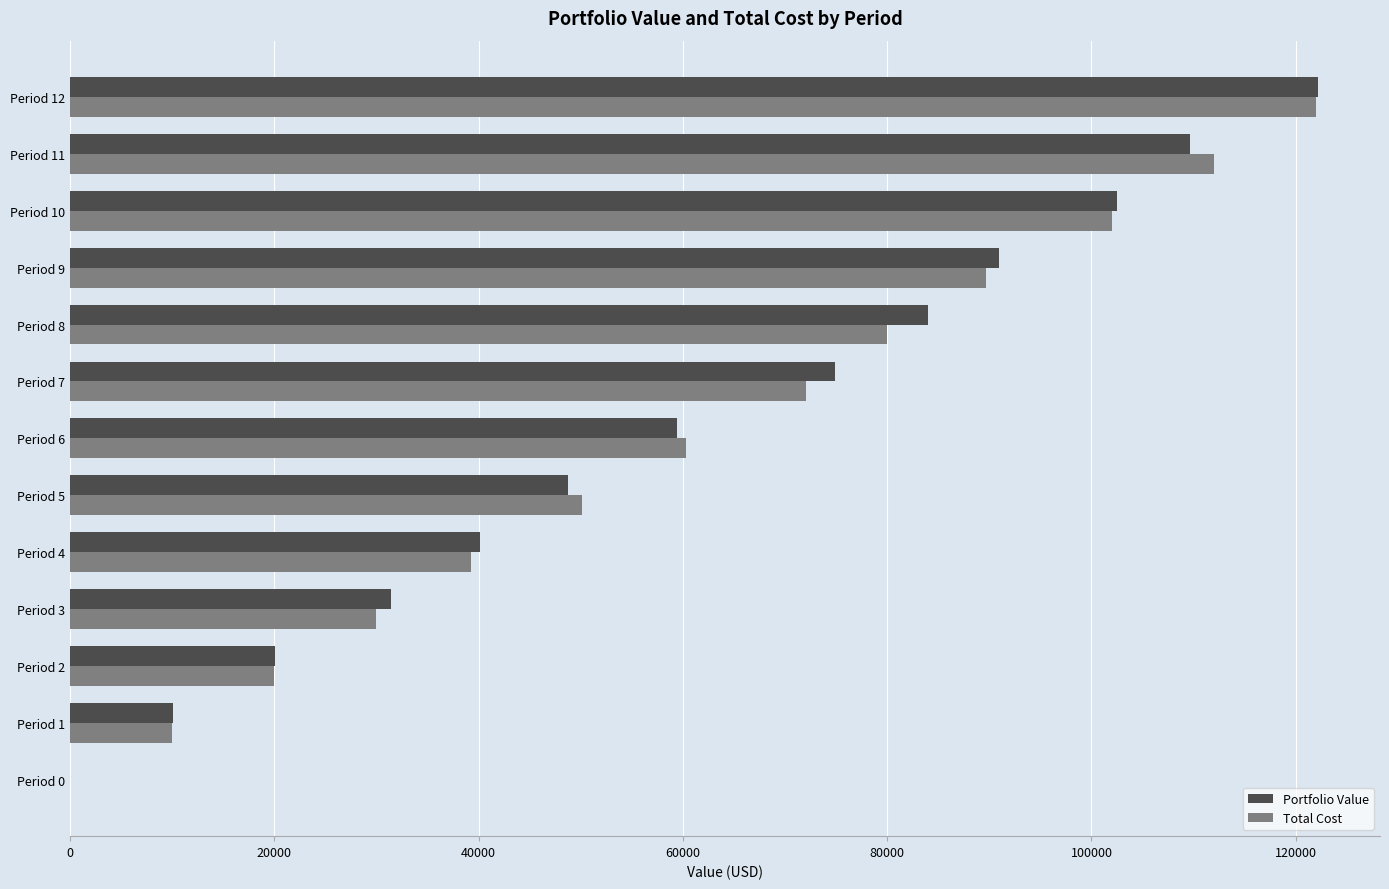

What is the sum of all Portfolio Value values?

793952.6